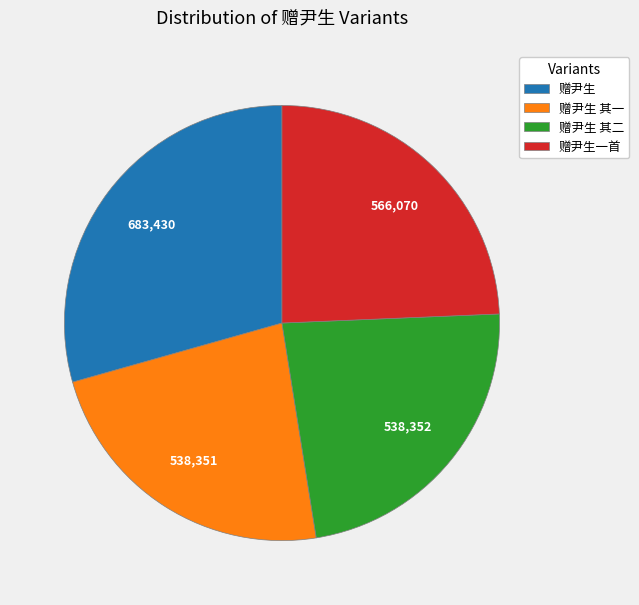

How many slices are in this pie chart?

4